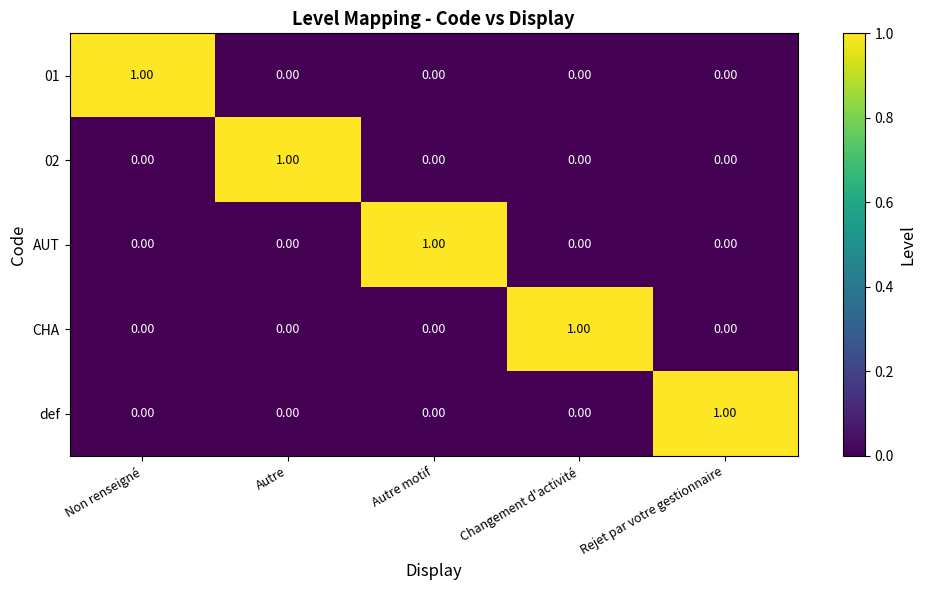

At how many categories does at least one series exceed 0?

5